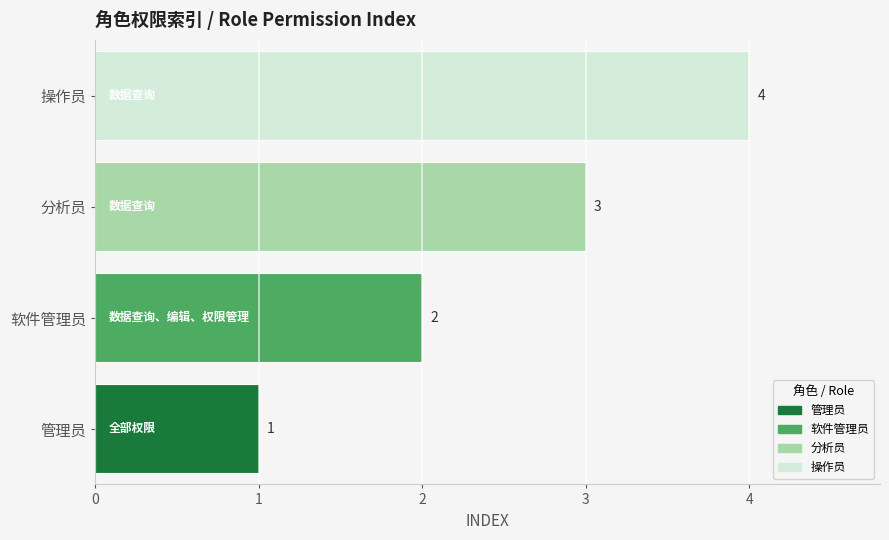

Which has a higher value, 分析员 or 管理员?

分析员